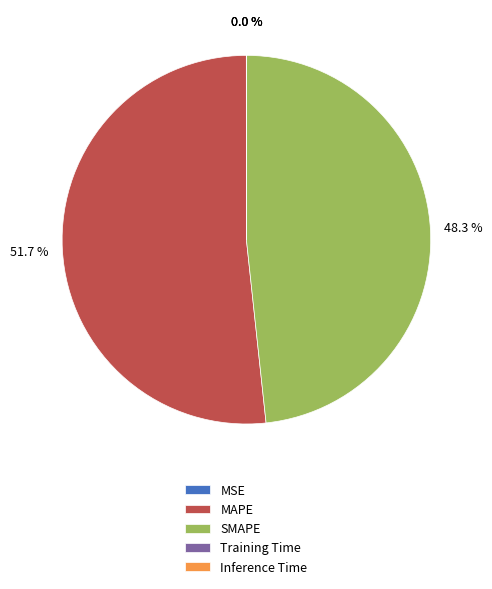

Do SMAPE and MAPE together represent more than half of the pie?

Yes